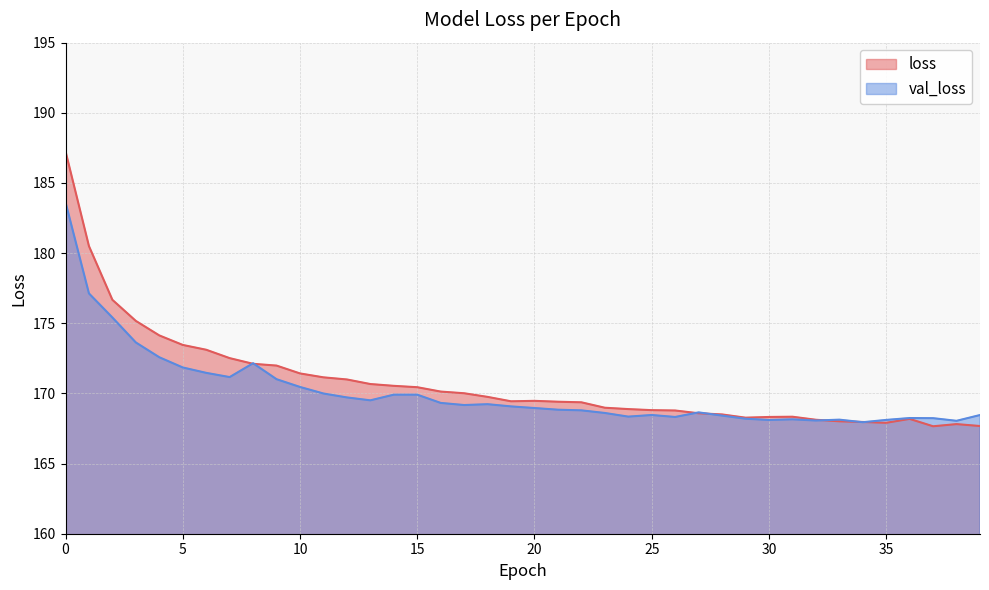

How many lines are shown in the chart?

2